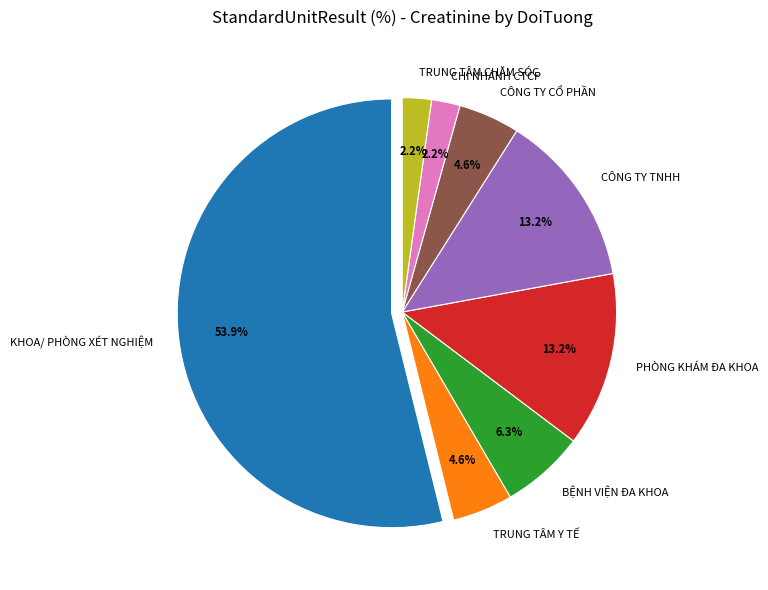

Which category has the biggest portion of the pie?

KHOA/ PHÒNG XÉT NGHIỆM